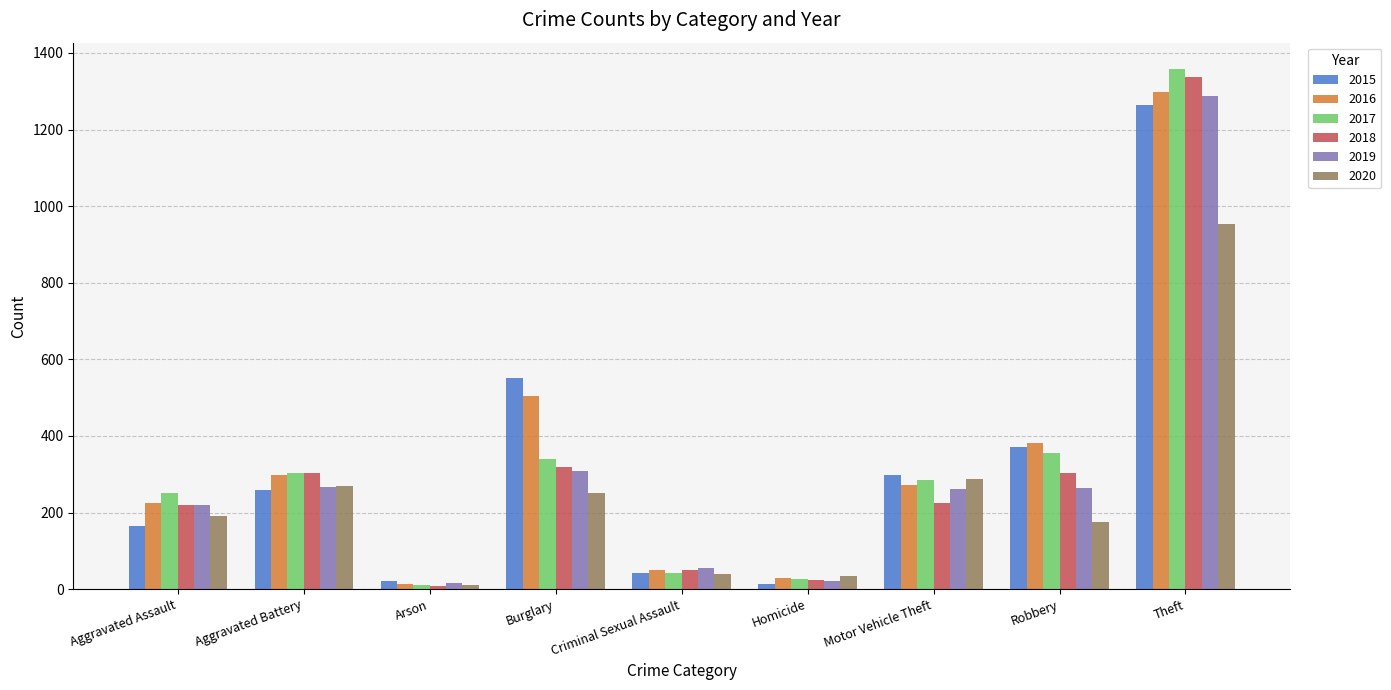

What is the difference between the 2015 values at Aggravated Assault and Criminal Sexual Assault?

121